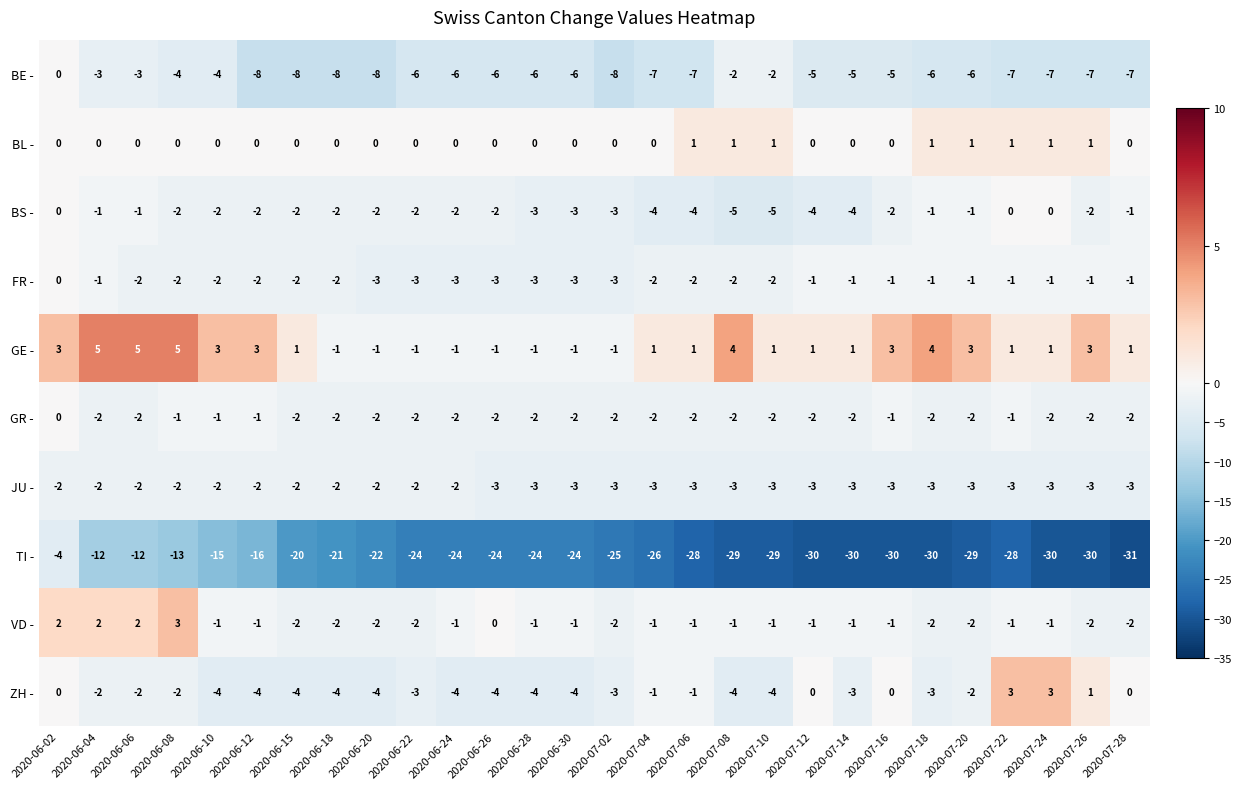

Where does the GE - series first go above 1?

2020-06-02